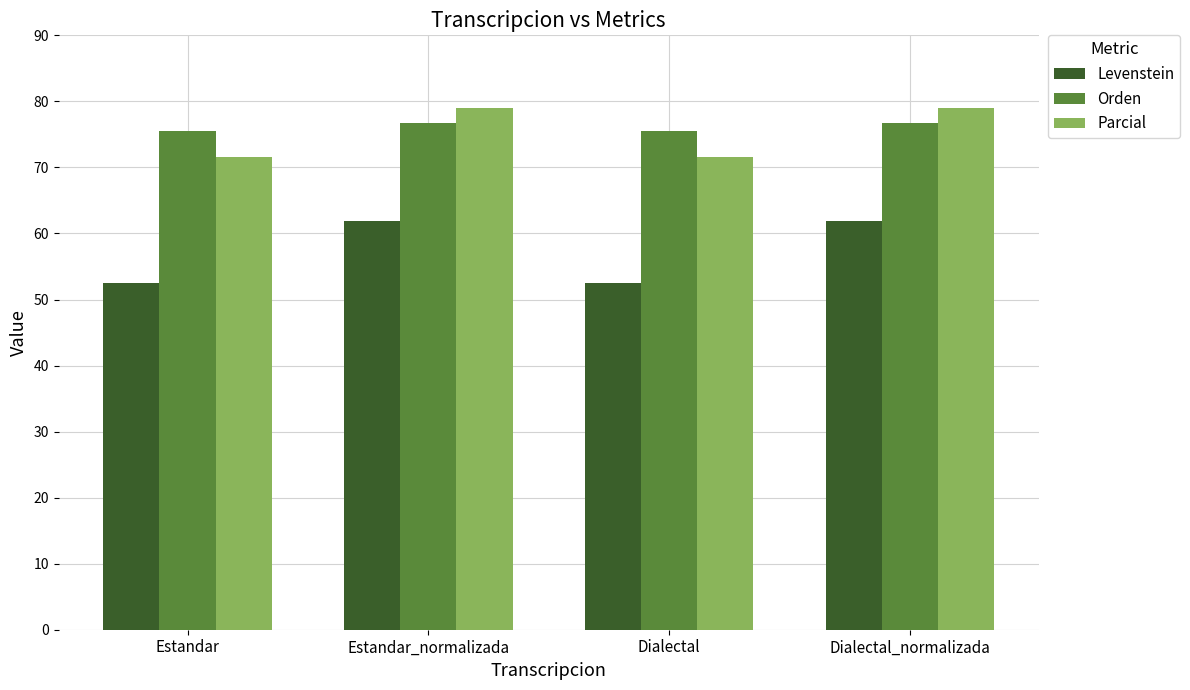

What is the approximate value of Orden at Estandar?

75.5